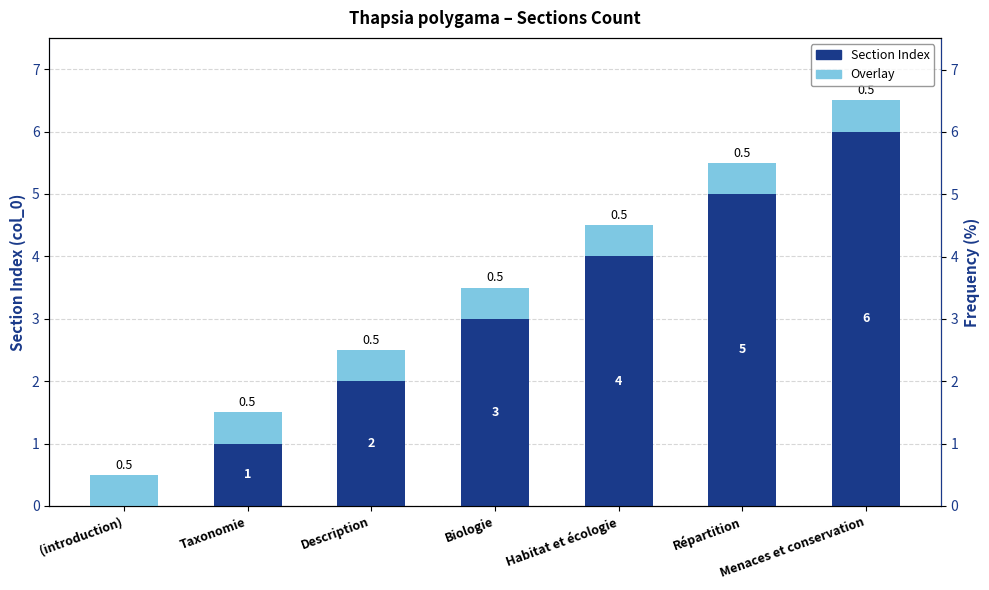

What is the sum of all Overlay values?

3.5